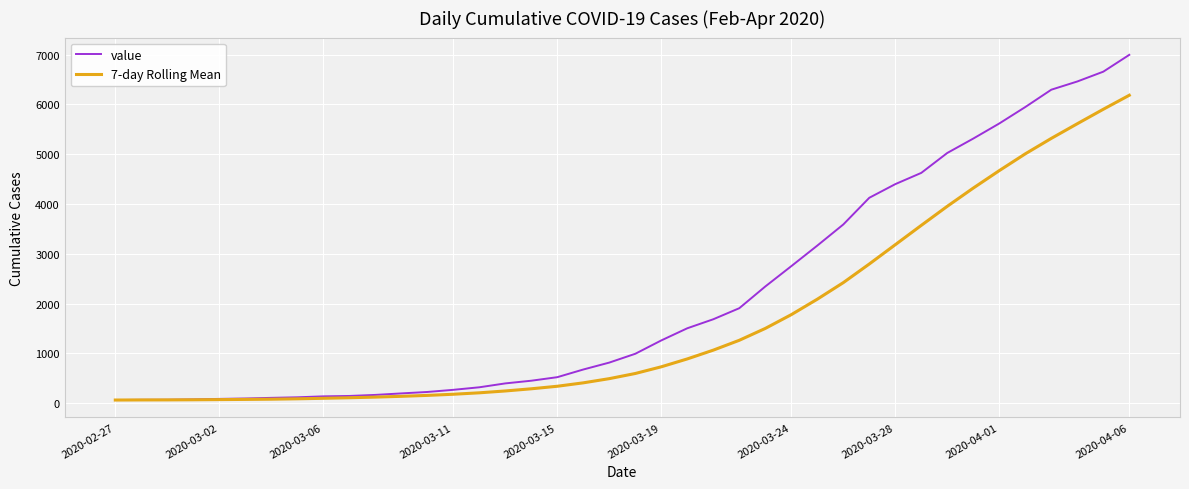

Which series has the largest total across all categories?

value